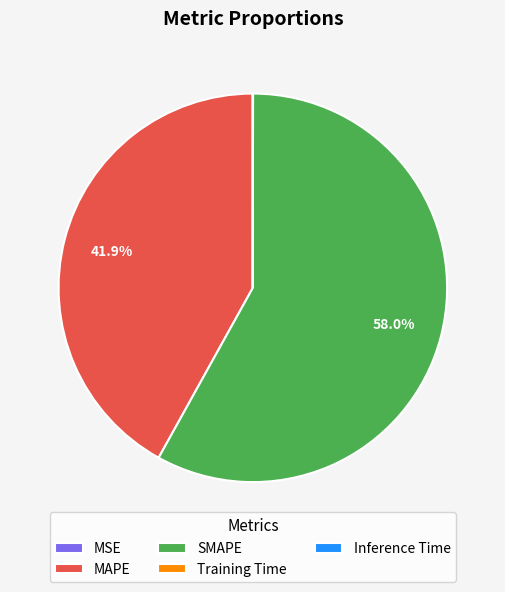

Is there a majority slice in this chart?

Yes